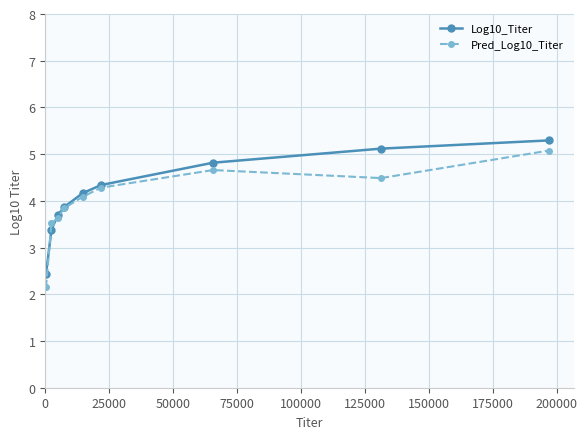

What is the value of the Pred_Log10_Titer point at the 6th from the left?

4.3